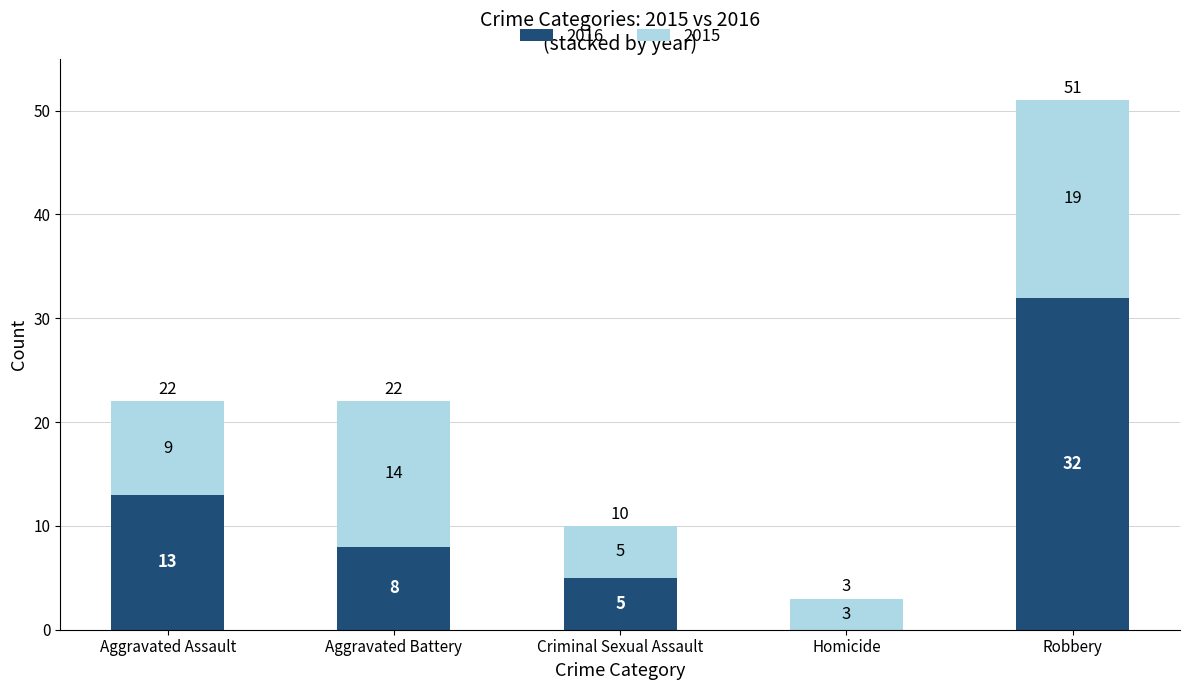

What is the total value across all series at Aggravated Assault?

22